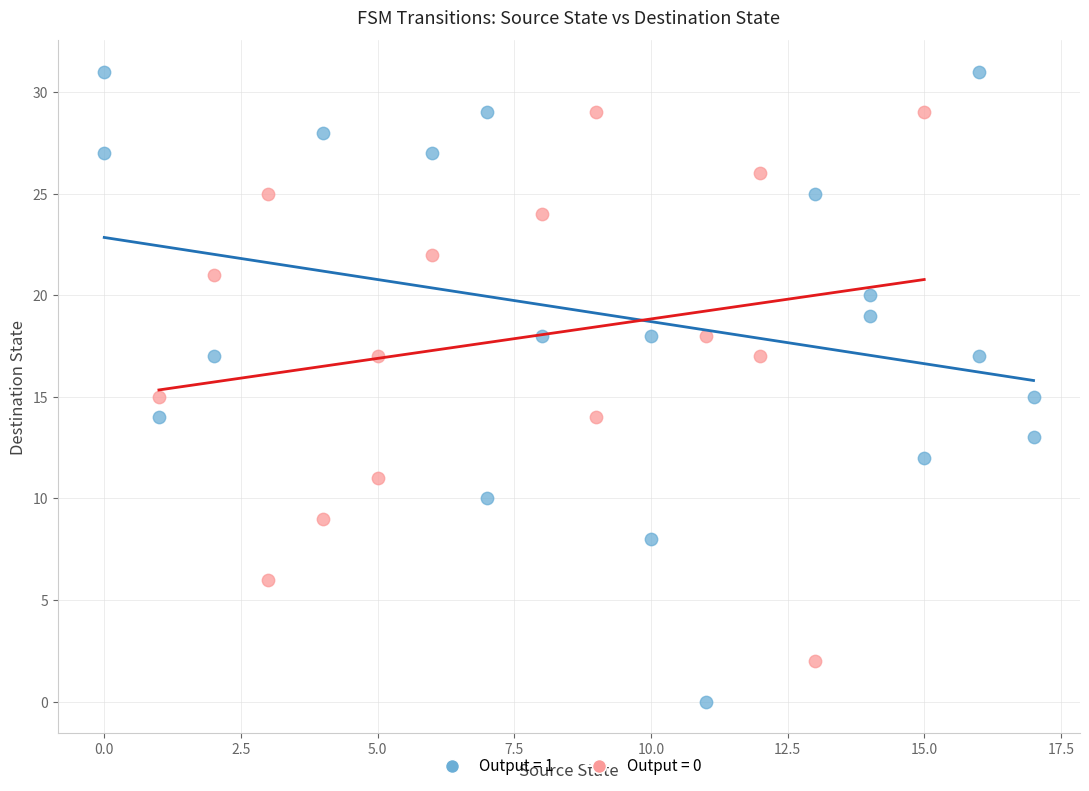

Which series contains the highest Y value?

Output = 1